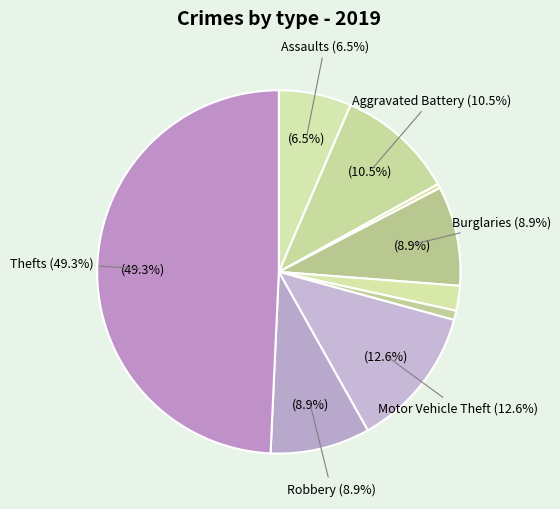

What is the largest slice in the pie chart?

Theft